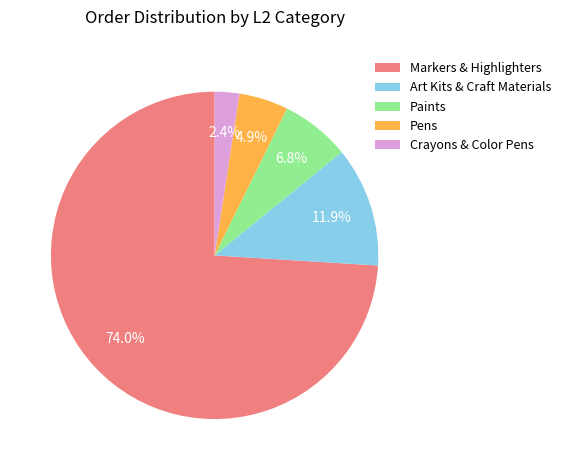

What is the ratio of the value at Paints to the value at Pens?

1.4